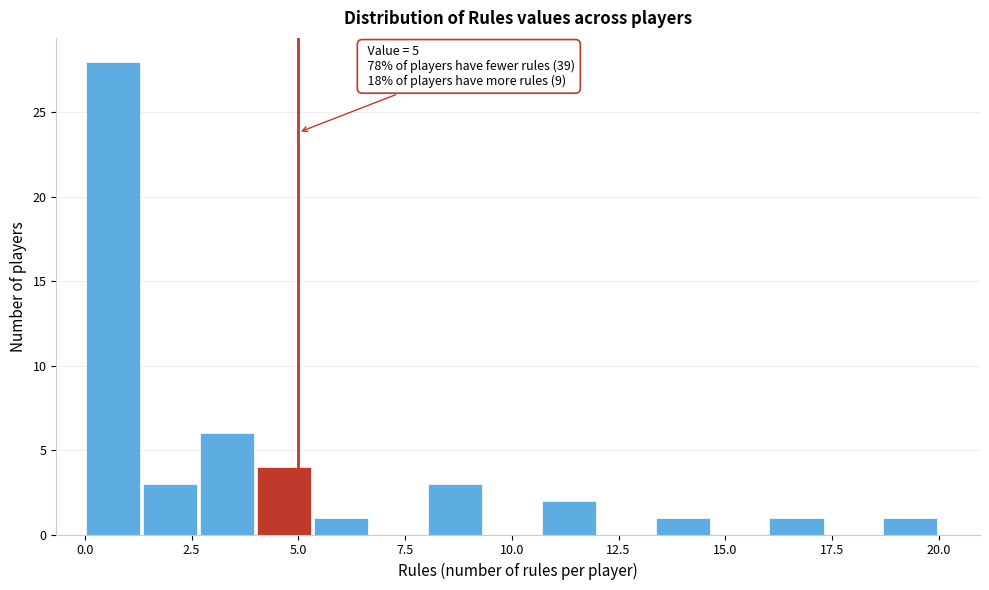

Read against the x-axis, roughly where is the centre of the tallest bar?

0.5